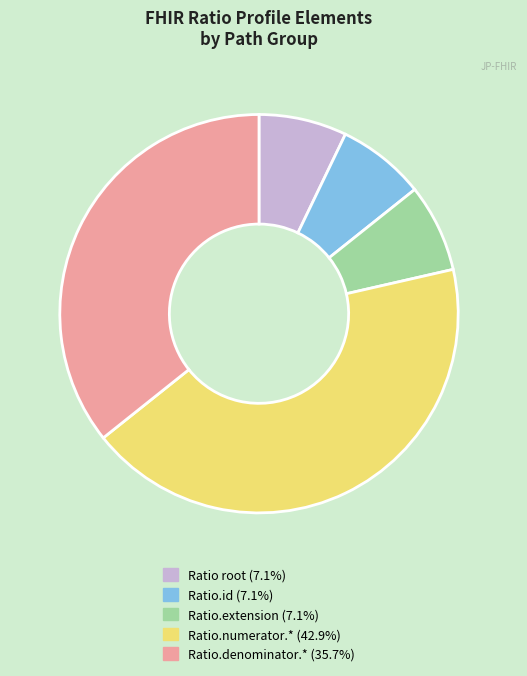

Does any single category account for the majority?

No